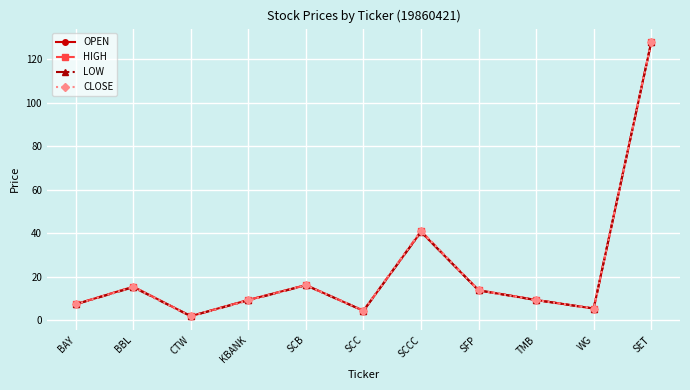

What is the spread (max minus min) of values at BBL?

0.3